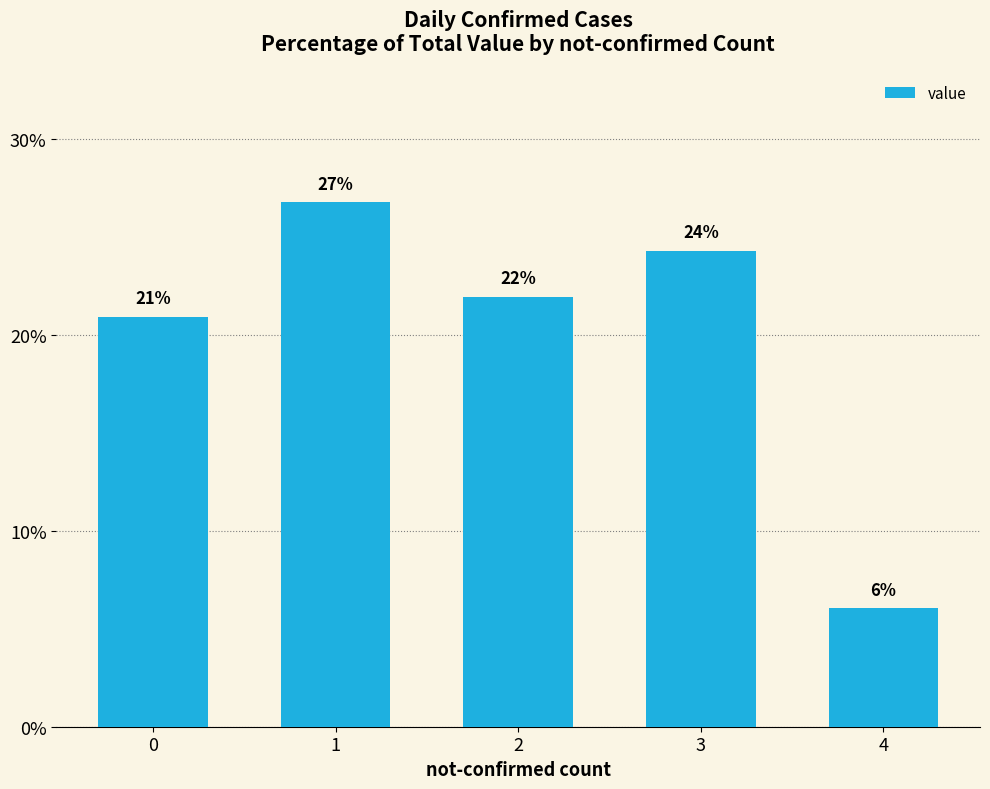

Rank the categories by value from lowest to highest.

4, 0, 2, 3, 1